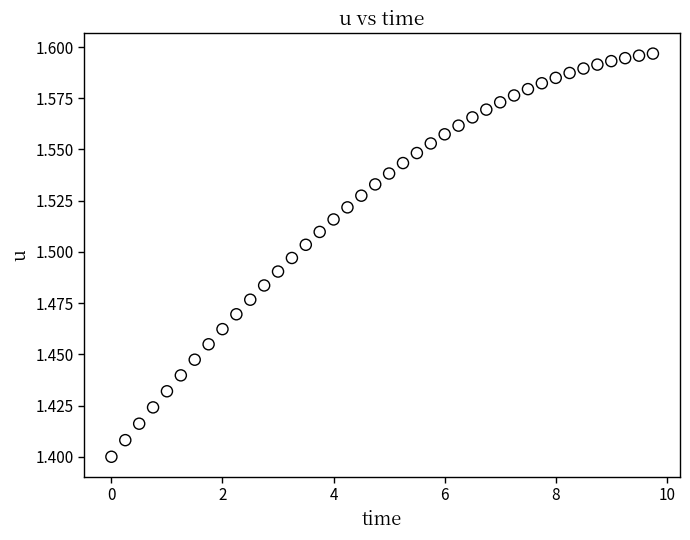

What is the range of X values (max minus min)?

9.8